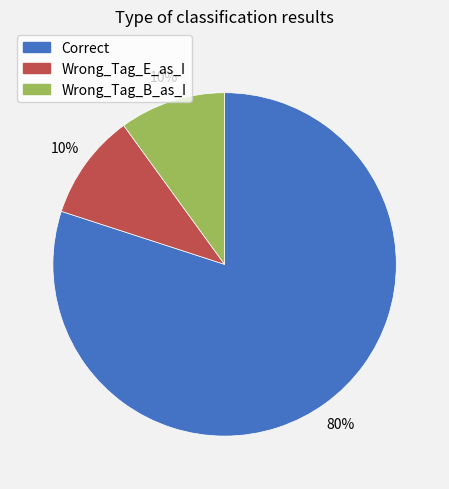

Does any single category account for the majority?

Yes